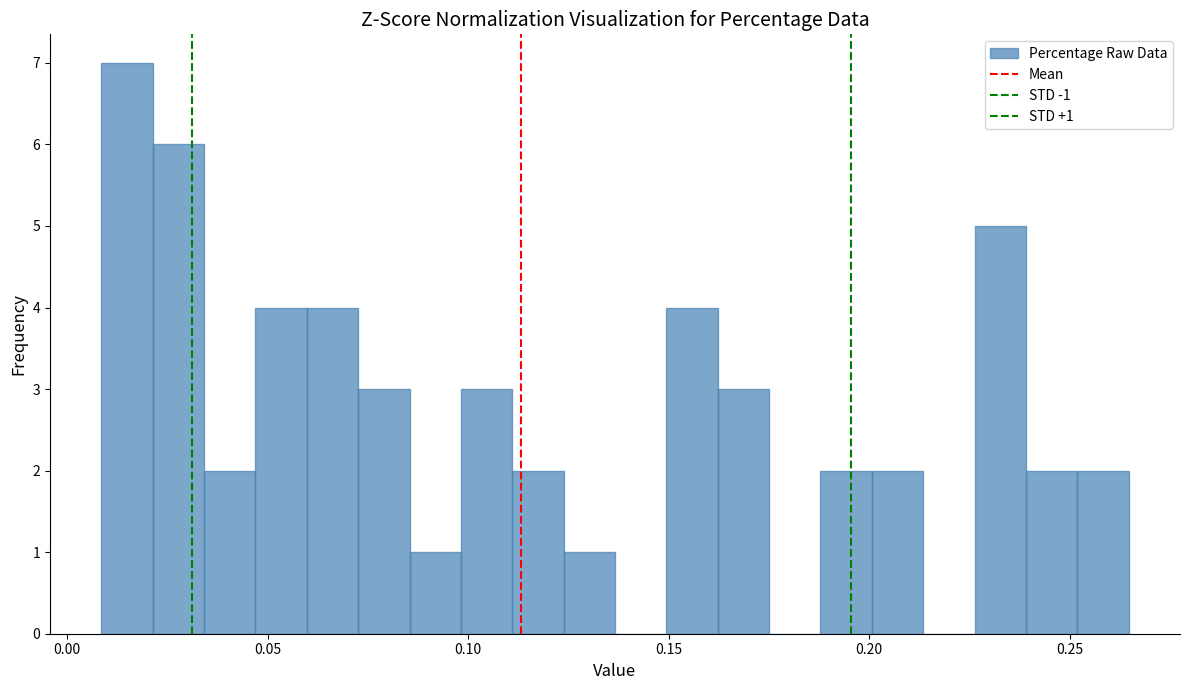

Read against the x-axis, roughly where is the centre of the tallest bar?

0.015